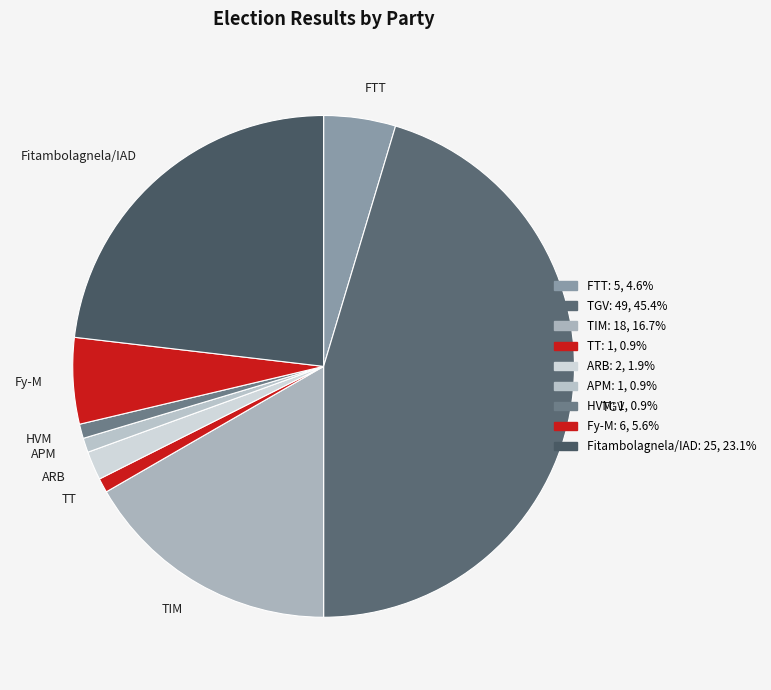

Approximately how many times larger is the value at TIM compared to Fy-M?

3.0